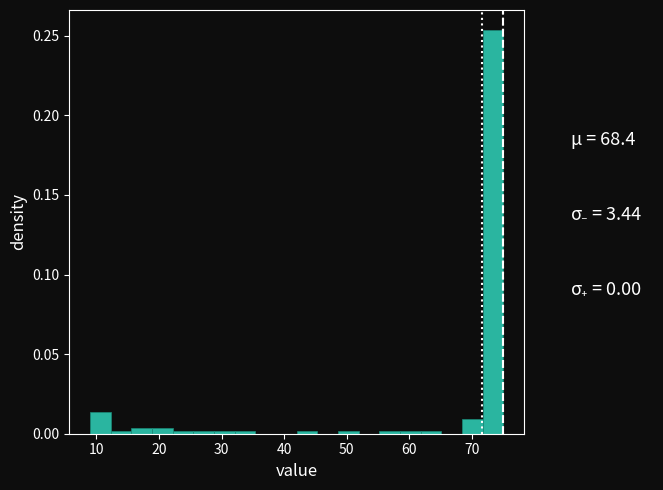

Around what value on the x-axis is the tallest bar? Give the approximate position of its centre, as read against the axis.

73